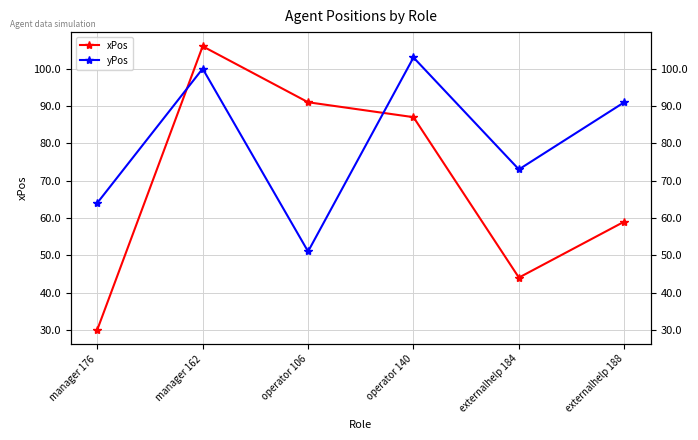

How many data points does each series have?

6